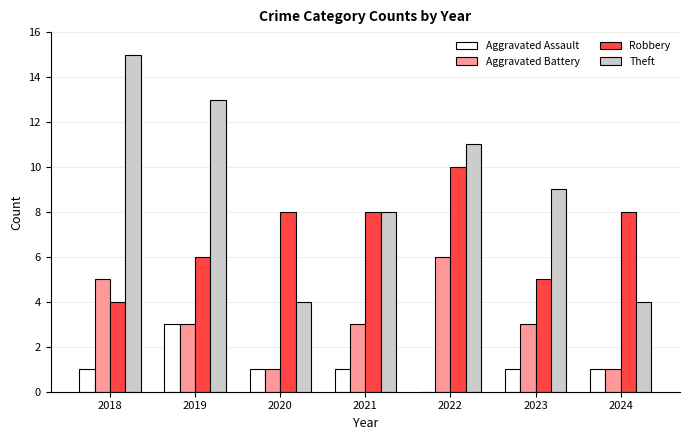

What is the sum of the Theft values at 2021 and 2018?

23